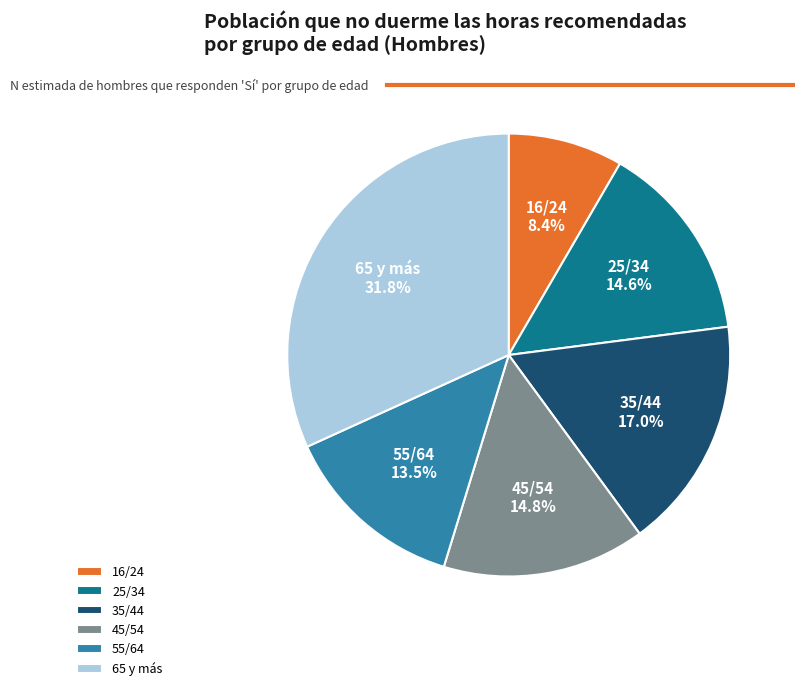

To the nearest percent, what is the average slice percentage?

17%